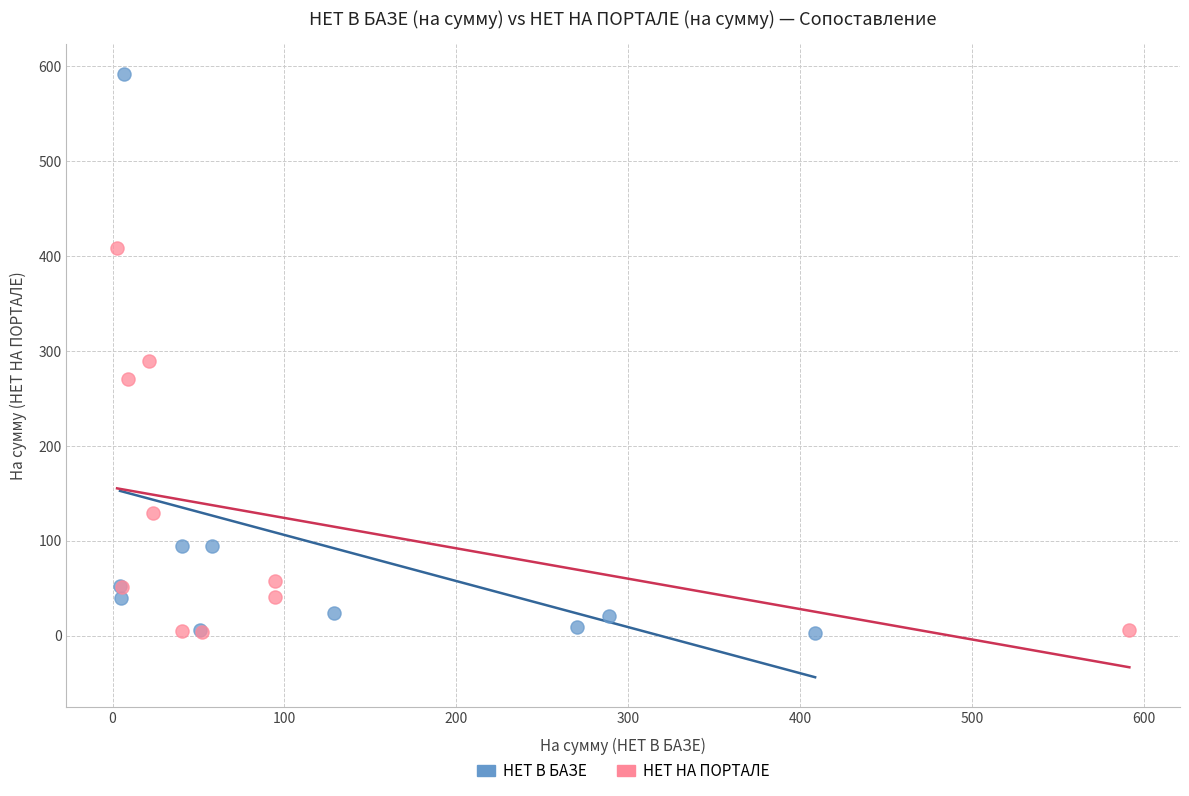

Which series reaches the maximum Y coordinate?

НЕТ В БАЗЕ